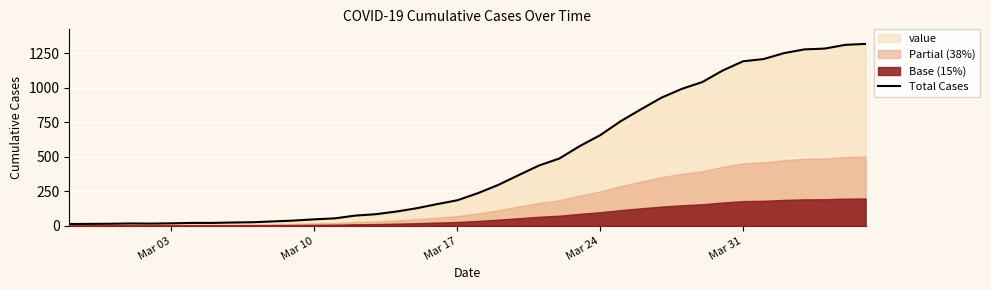

How many points are higher than both their immediate neighbors (excluding endpoints)?

1